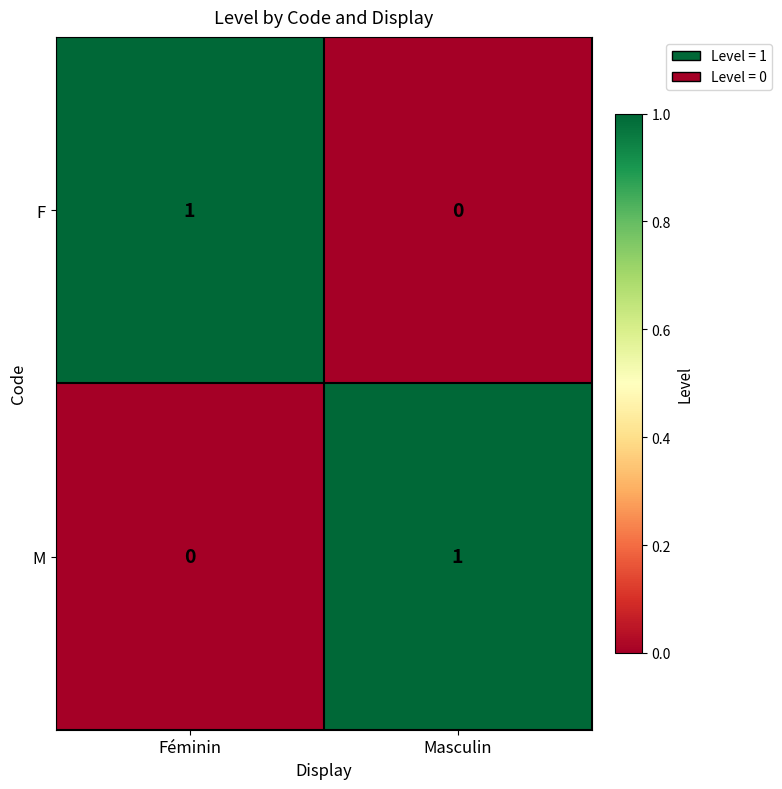

At which label is M closest to 0?

Féminin